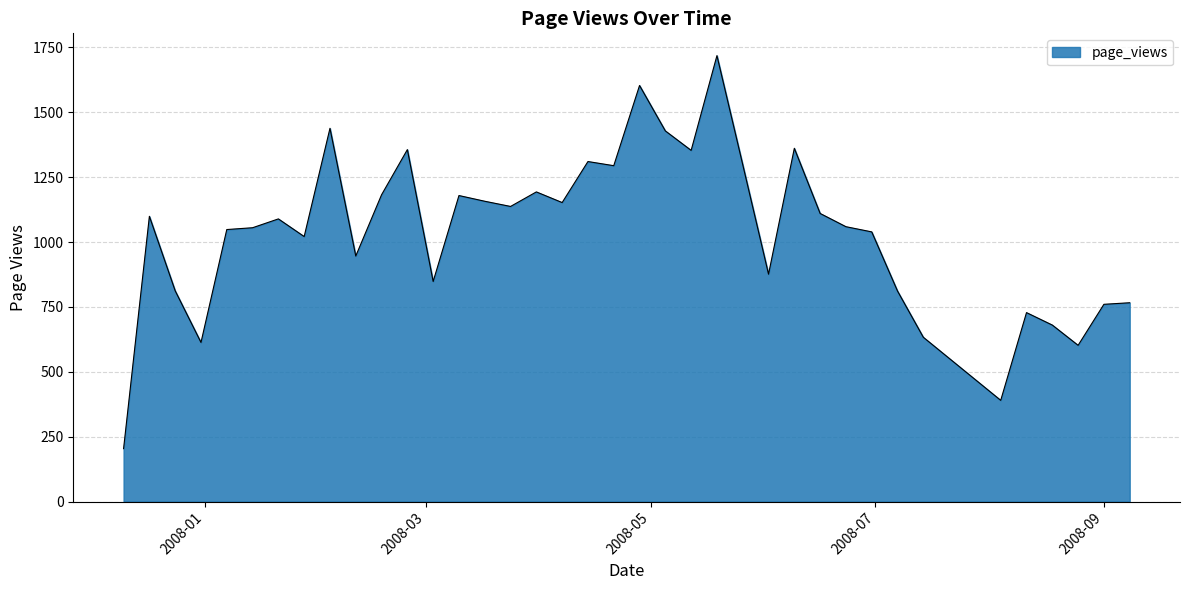

What is the maximum value shown in the chart?

1718